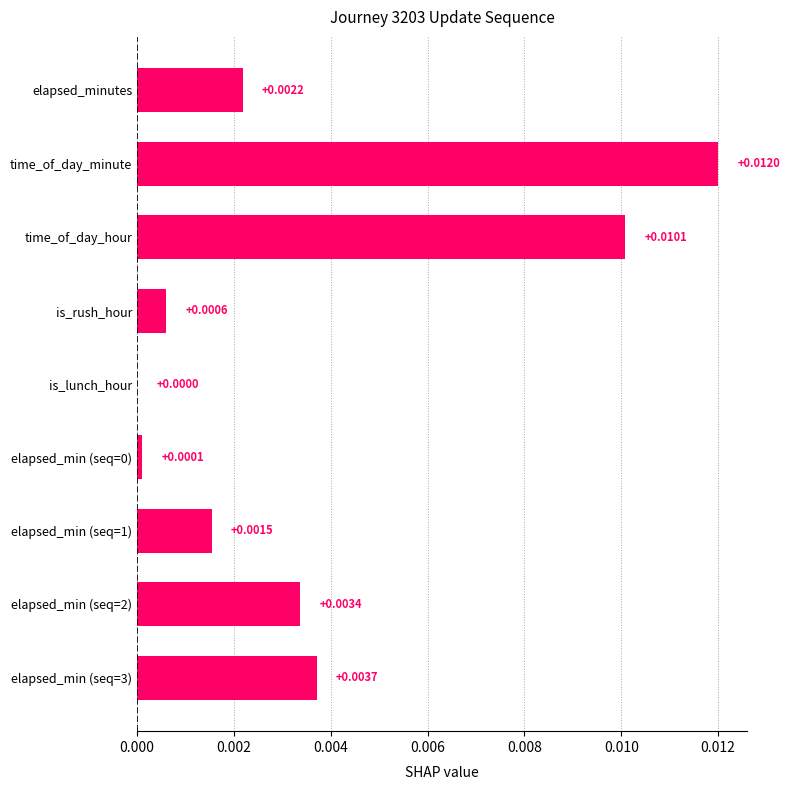

Where is the data nearest to the value 0?

is_lunch_hour